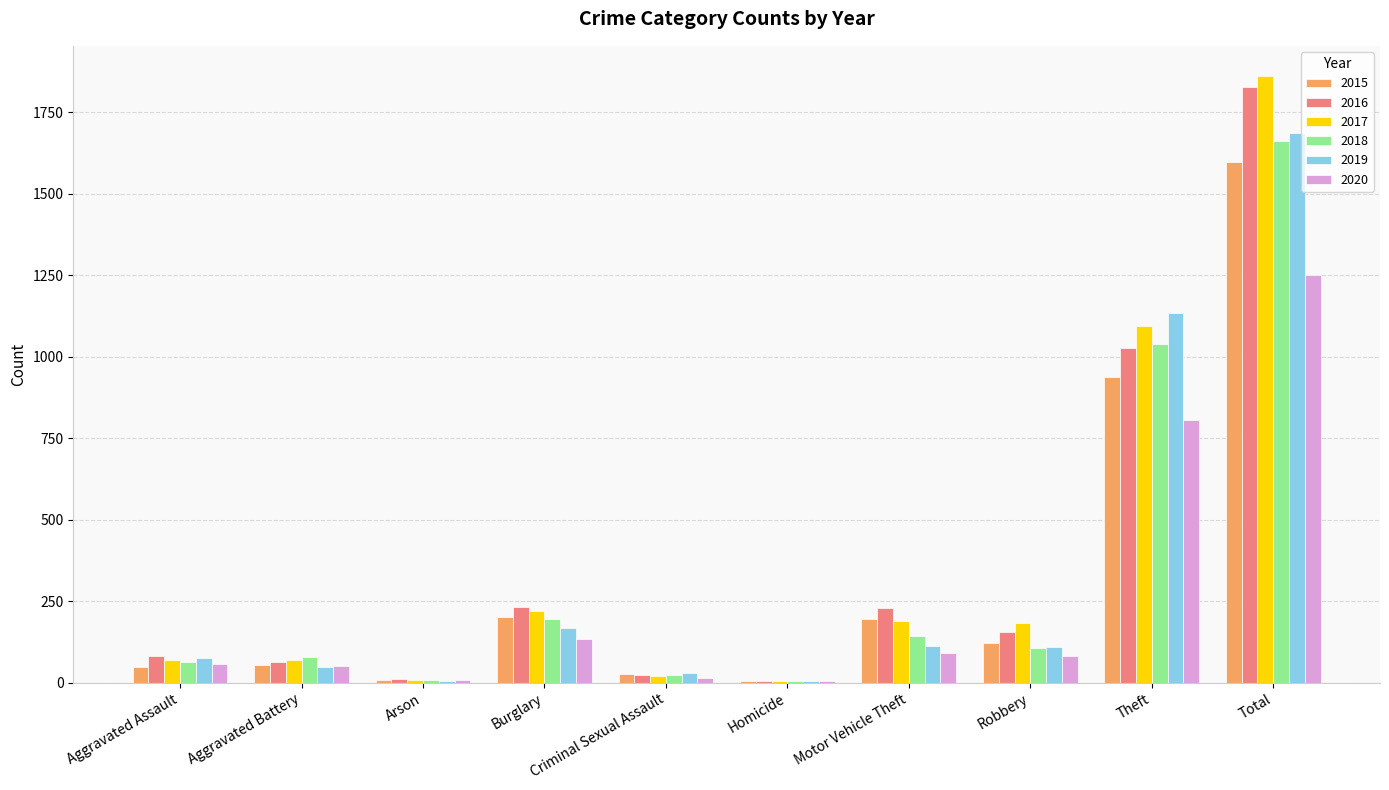

What is the highest value of the 2018 series?

1662